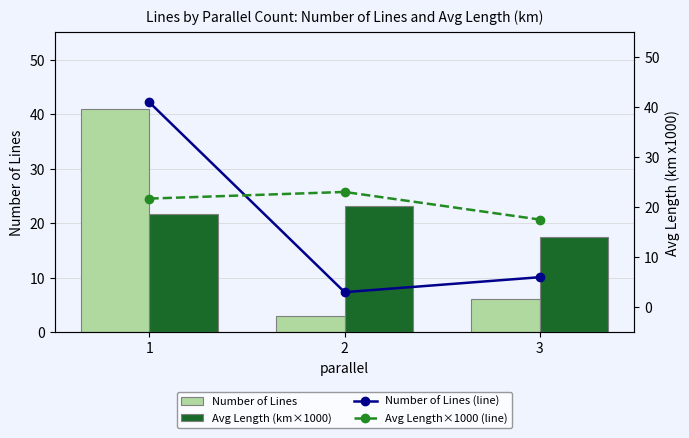

How many values in the Number of Lines (line) series are below 6?

1